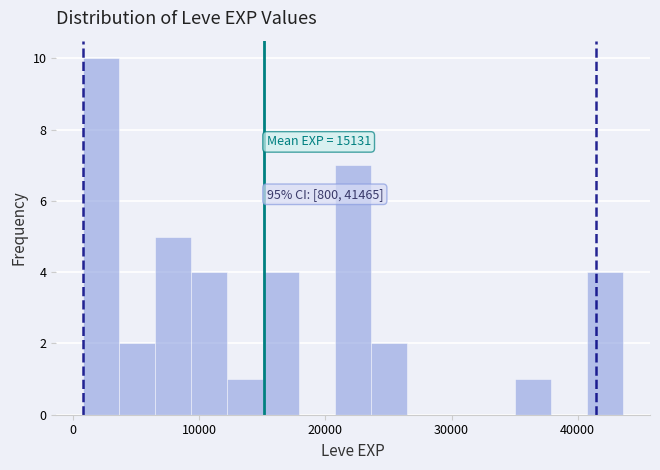

Around what value on the x-axis is the tallest bar? Give the approximate position of its centre, as read against the axis.

2000